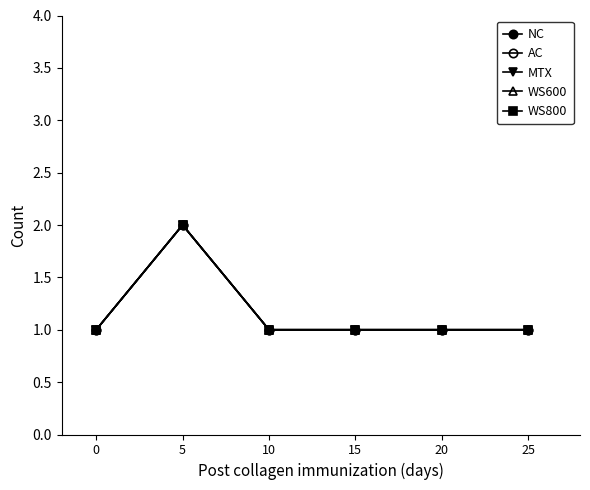

Does the chart have visible grid lines?

No